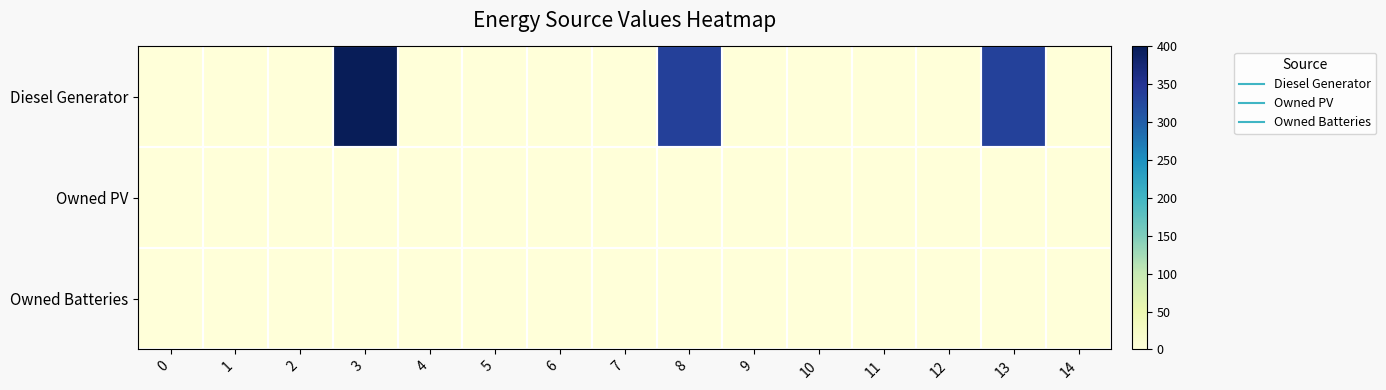

At which category does the chart reach its peak across all series?

3